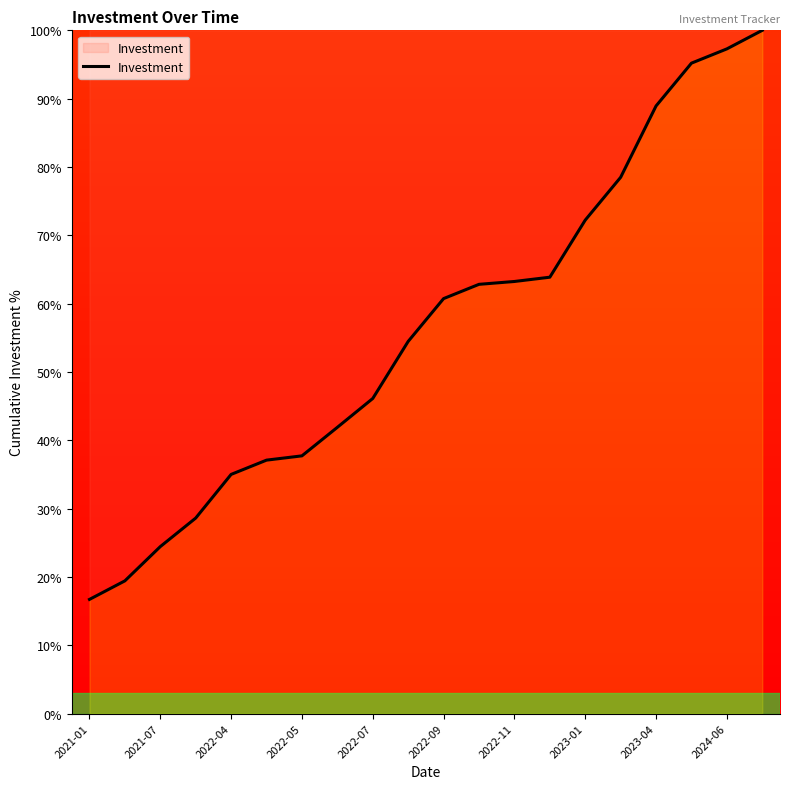

What is the greatest value displayed?

100.0